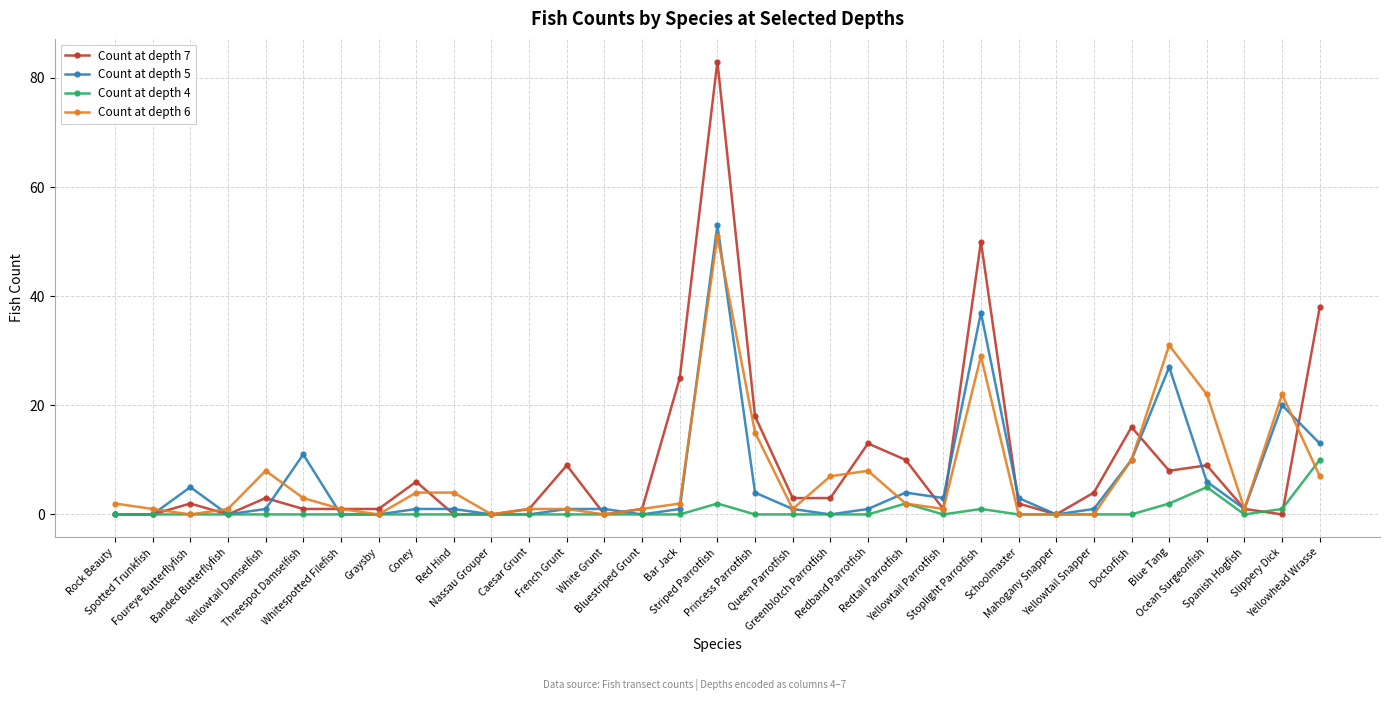

Reading left to right, transcribe all the data shown in this chart.

Count at depth 7: 0	0	2	0	3	1	1	1	6	0	0	1	9	0	1	25	83	18	3	3	13	10	1	50	2	0	4	16	8	9	1	0	38
Count at depth 5: 0	0	5	0	1	11	0	0	1	1	0	0	1	1	0	1	53	4	1	0	1	4	3	37	3	0	1	10	27	6	1	20	13
Count at depth 4: 0	0	0	0	0	0	0	0	0	0	0	0	0	0	0	0	2	0	0	0	0	2	0	1	0	0	0	0	2	5	0	1	10
Count at depth 6: 2	1	0	1	8	3	1	0	4	4	0	1	1	0	1	2	51	15	1	7	8	2	1	29	0	0	0	10	31	22	1	22	7